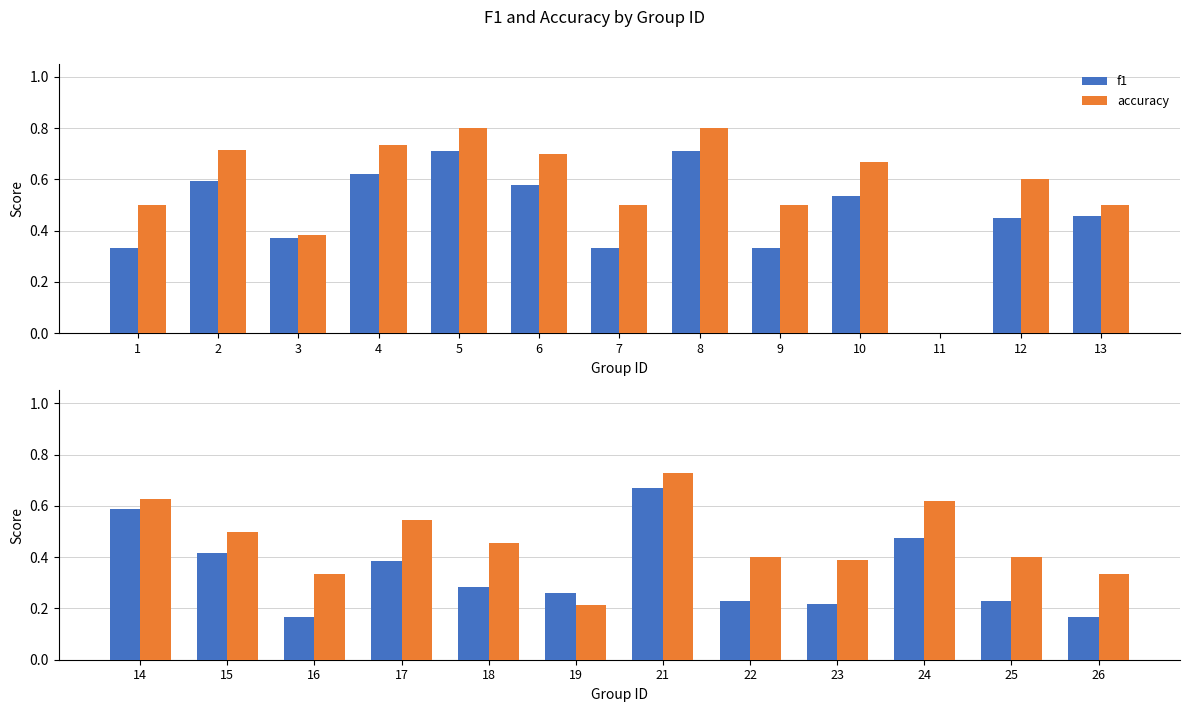

Does the chart contain stacked bars?

No